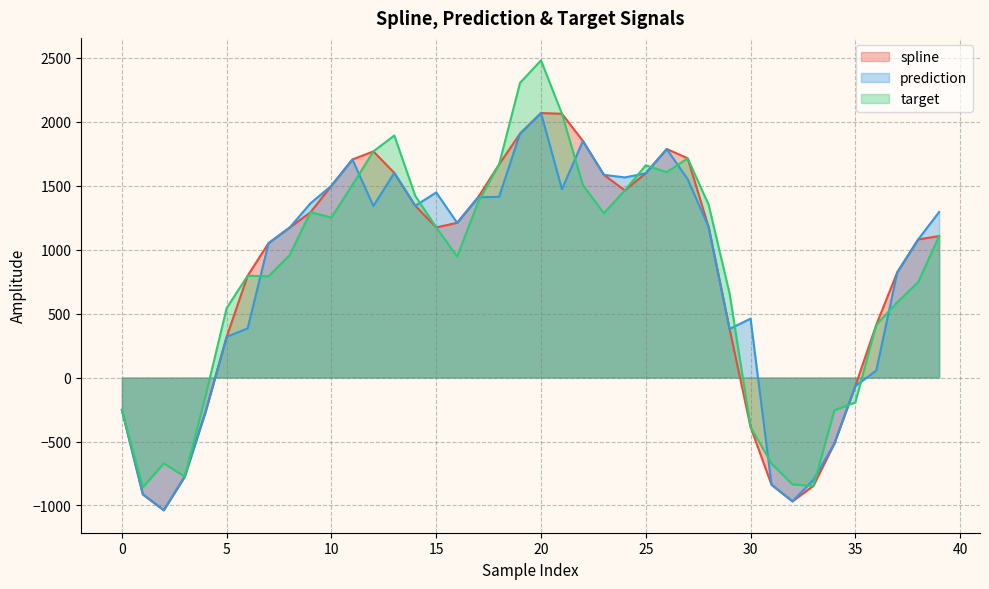

How many values in target are below zero?

11